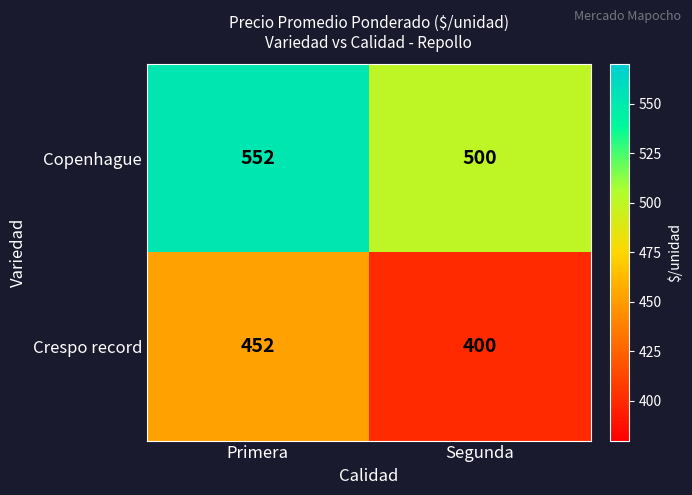

What is the greatest value displayed?

552